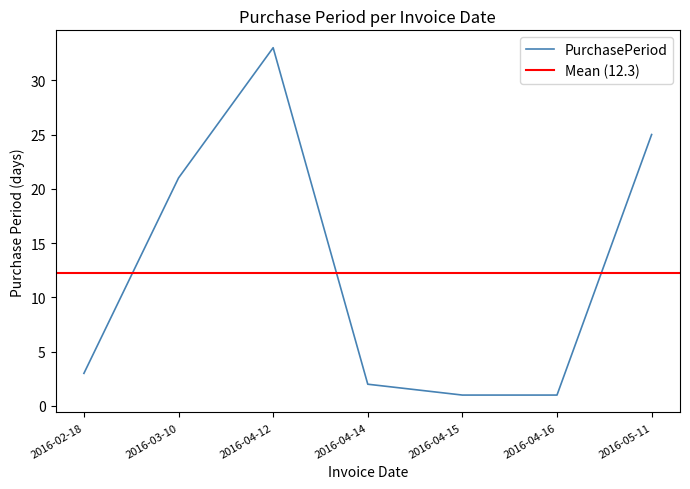

Is it true that the value at 2016-04-15 is 0?

False